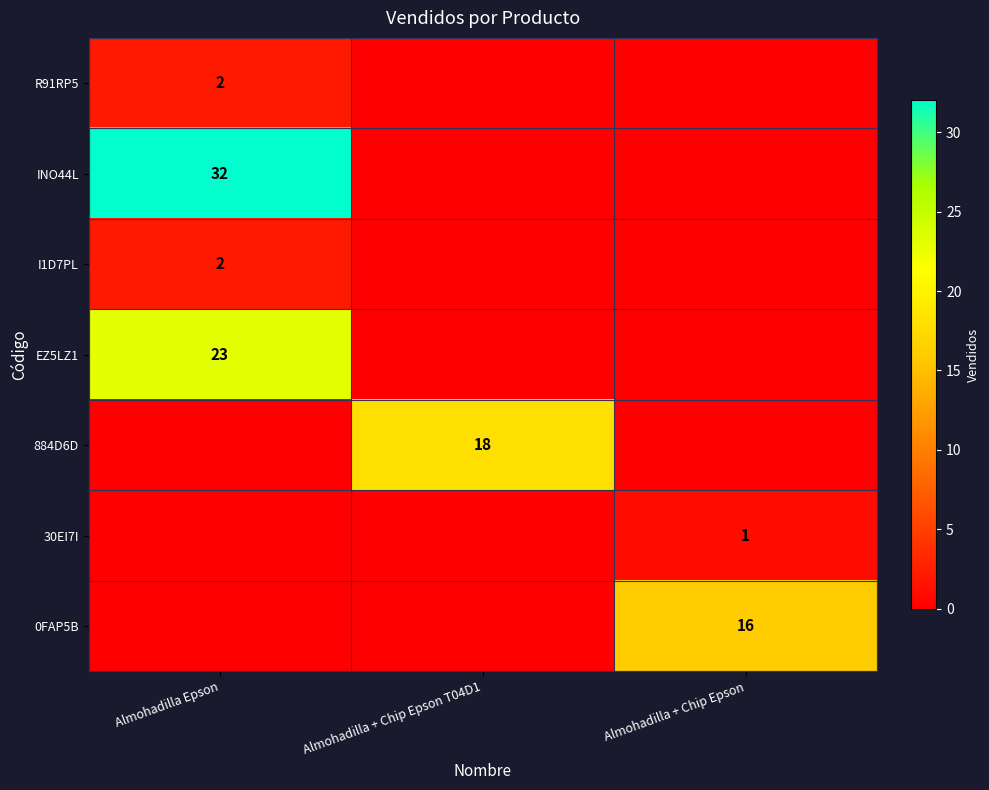

Between Almohadilla Epson and Almohadilla + Chip Epson, which is larger?

Almohadilla Epson